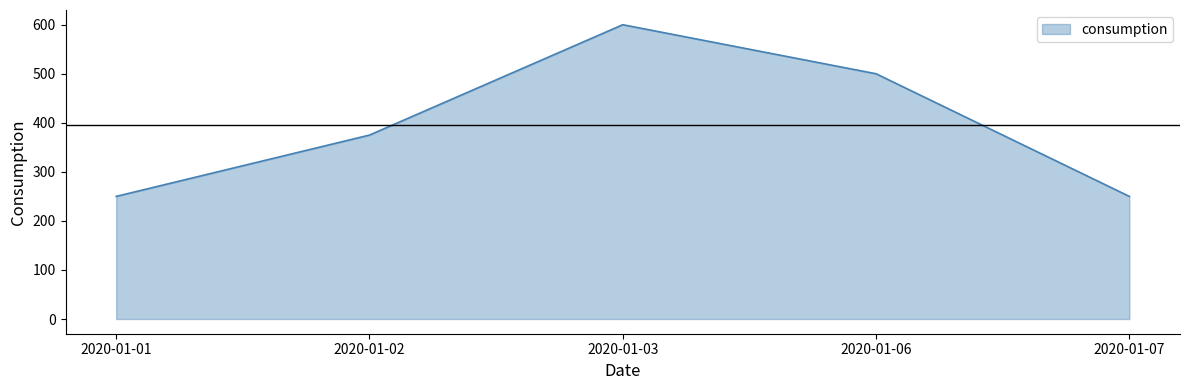

At which category does the data reach its first local peak?

2020-01-03